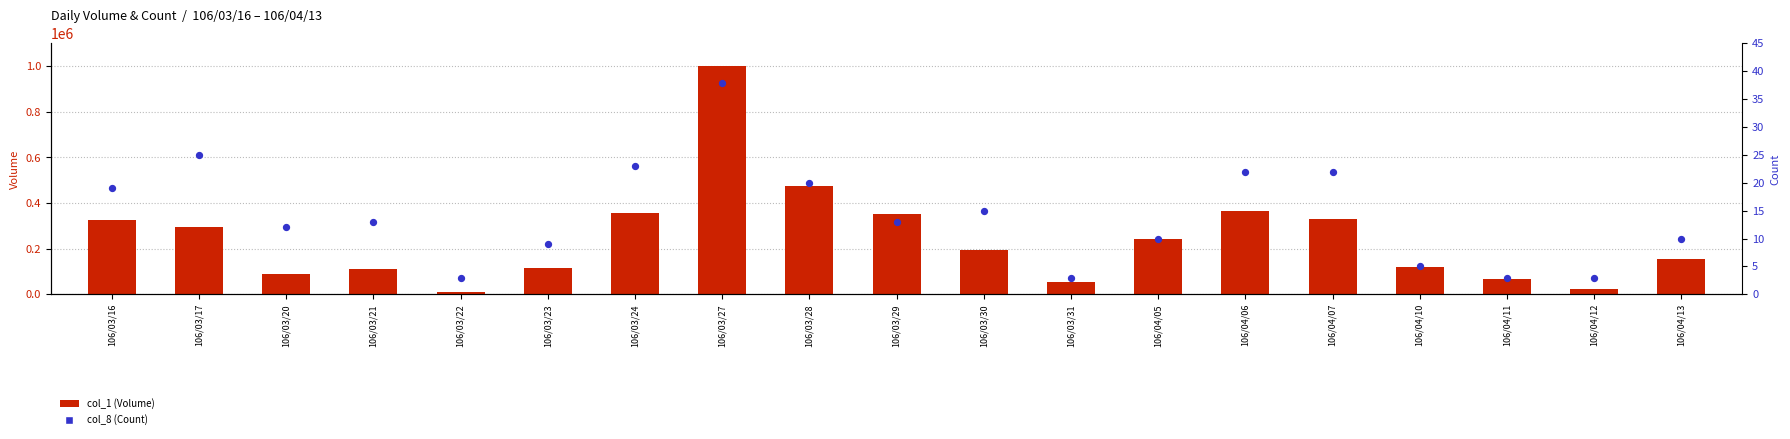

Which series has the largest total across all categories?

col_1 (Volume)